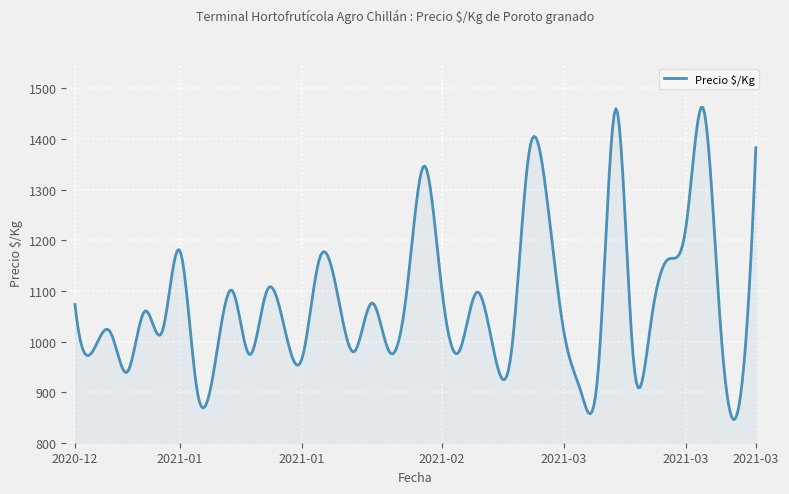

What is the difference between the maximum and minimum values?

617.2